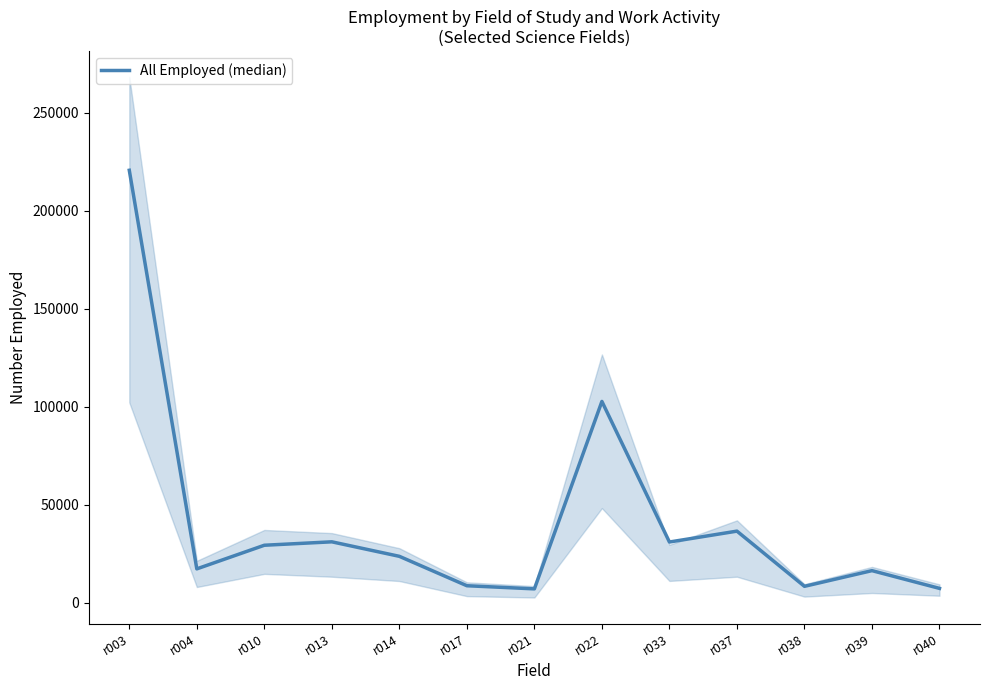

True or false: the data has more than 0 interior local peaks.

True